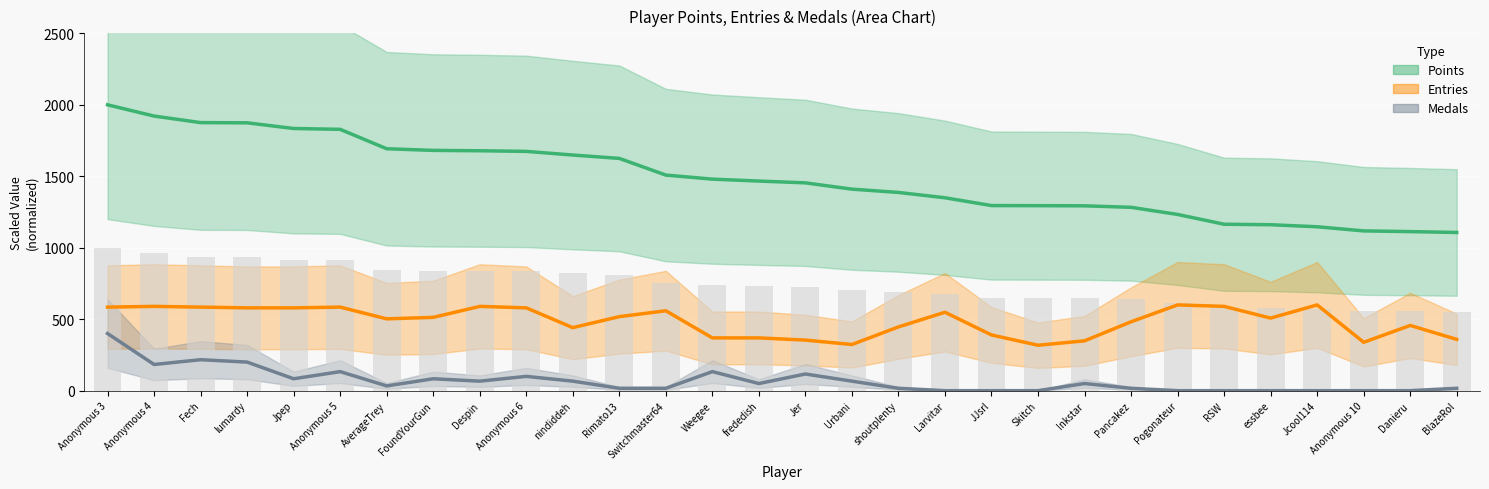

Between Larvitar and Pancakez, which is larger?

Larvitar